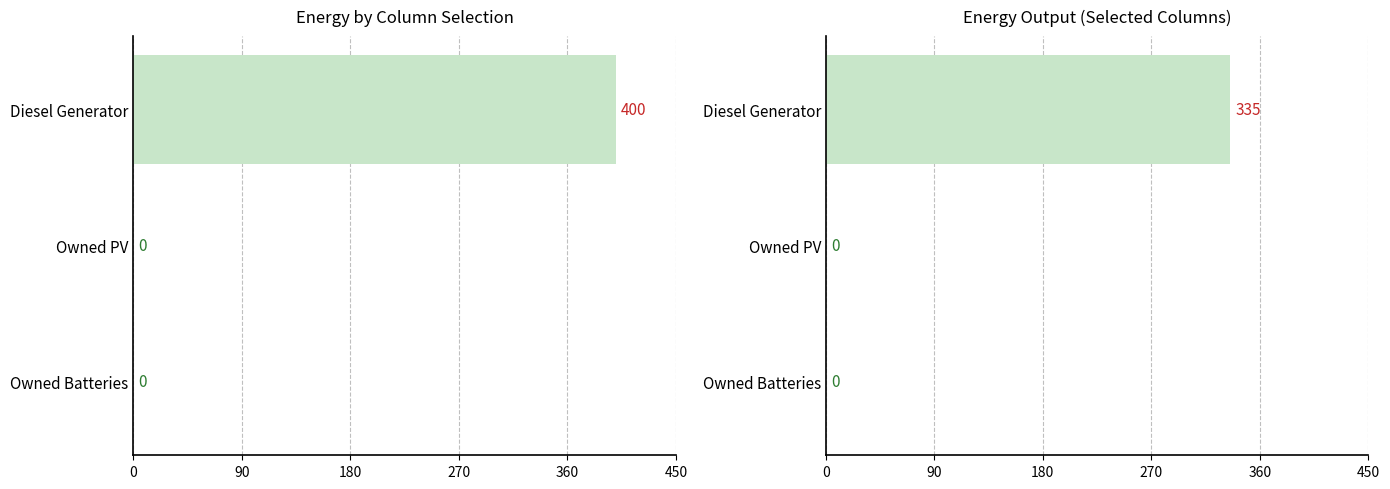

What is the difference between the maximum and minimum values?

335.0